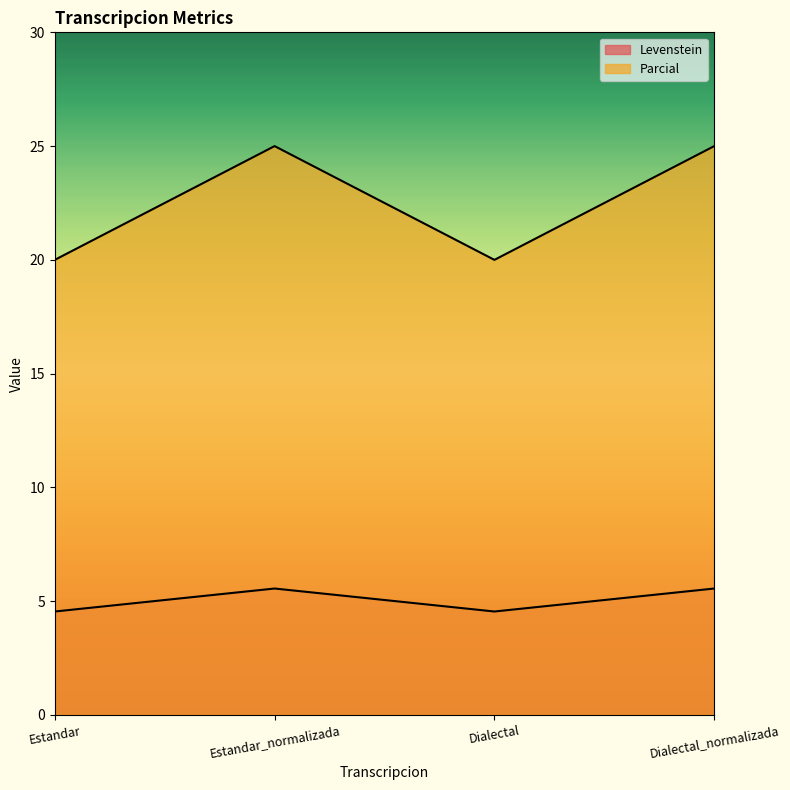

The value of Levenstein at Estandar_normalizada is 5.6. True or false?

True